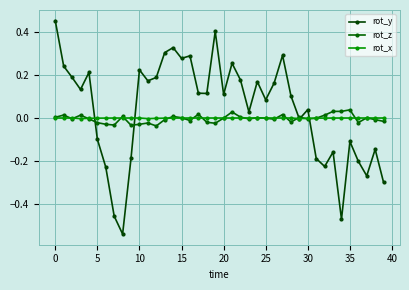

At which category does rot_x reach its first local valley?

10